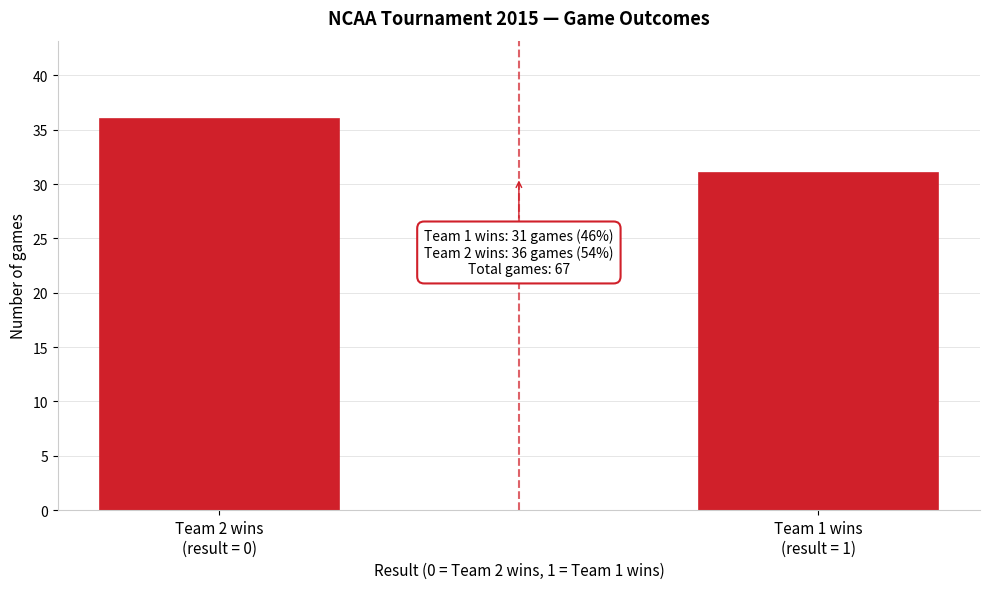

Reading right to left, extract all data points from this chart.

31	36